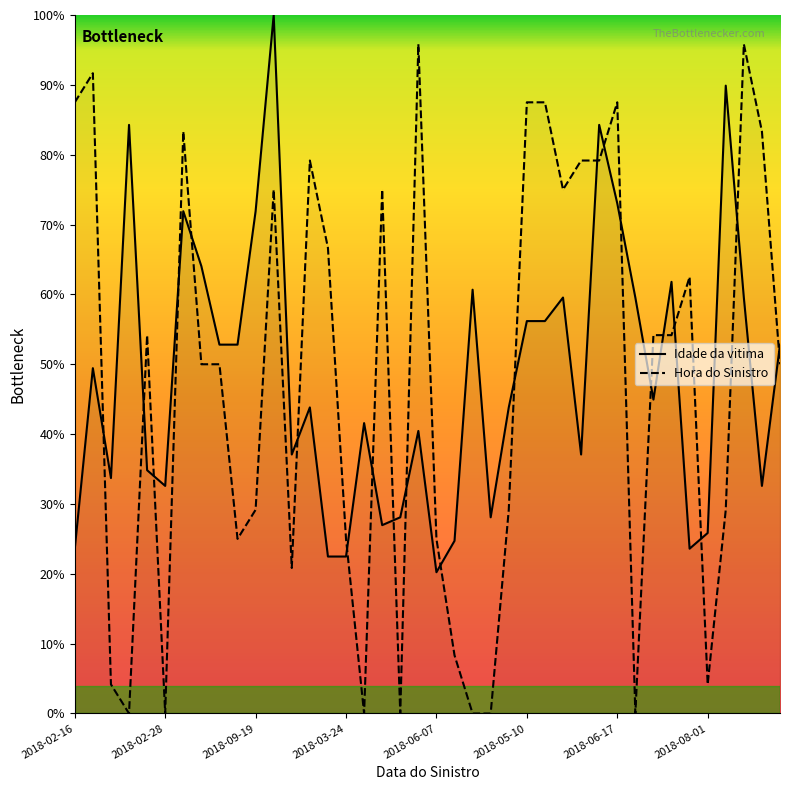

True or false: Hora do Sinistro and Idade da vitima cross at least once.

True